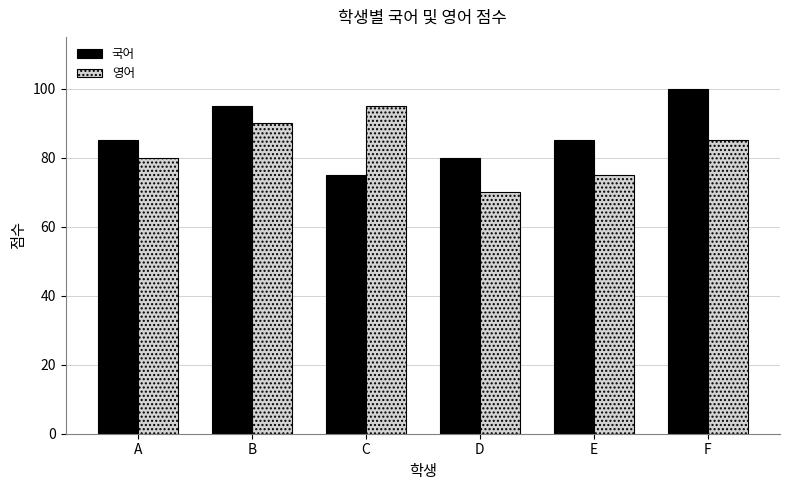

How many series are shown in this chart?

2